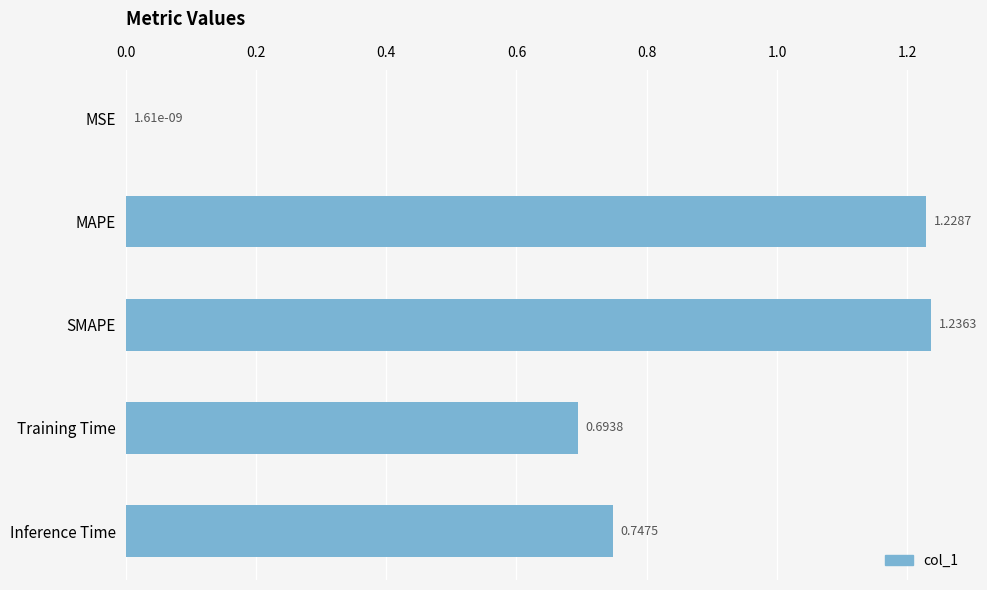

What is the sum of all values?

3.9